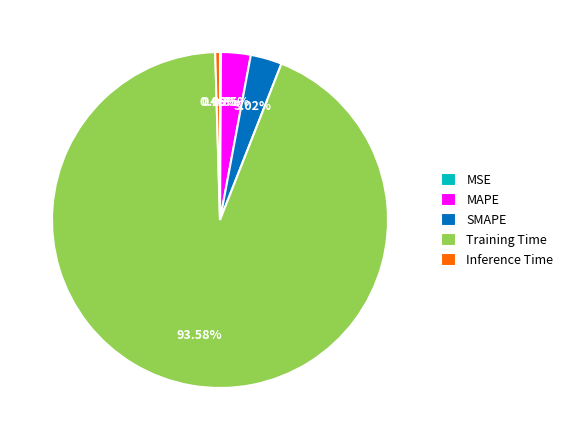

Is it true that Inference Time is 0% of the pie?

True